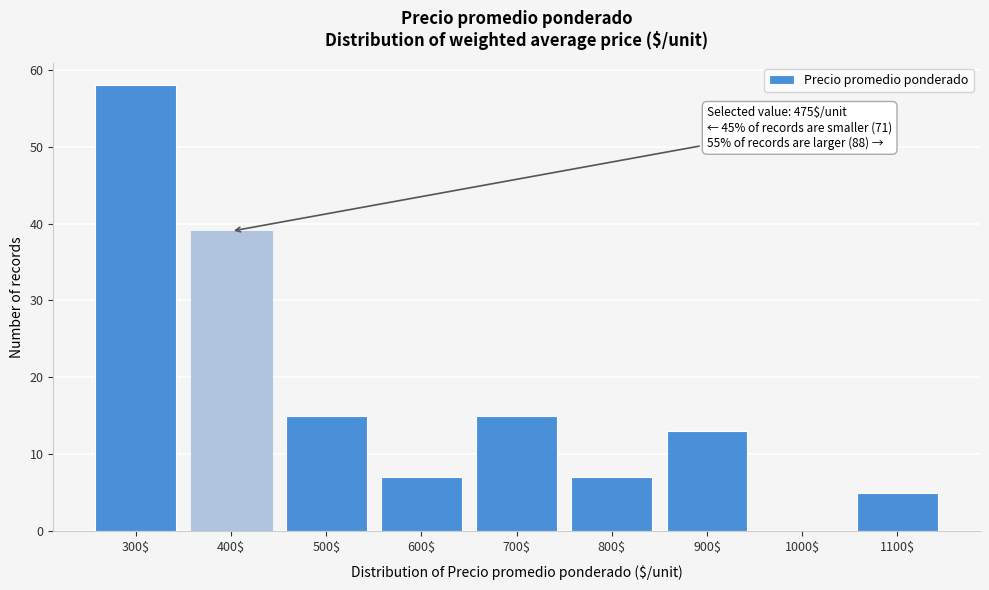

What is the maximum value shown in the chart?

58